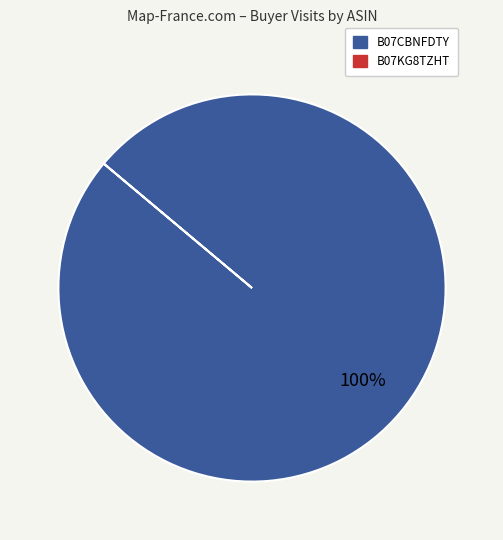

Does any single category account for the majority?

Yes